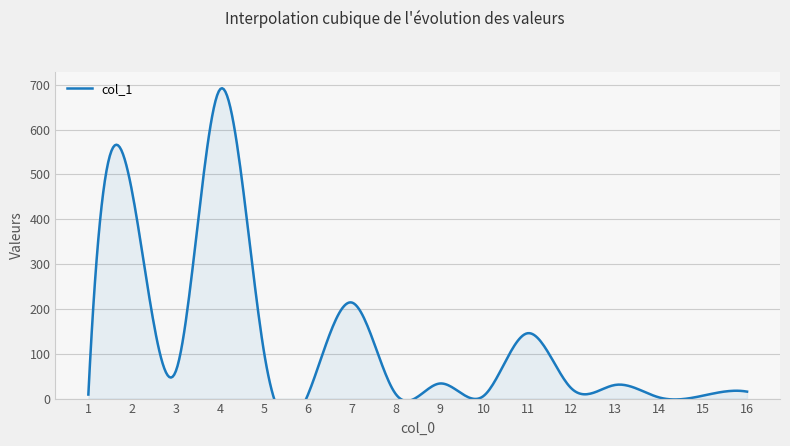

Reading left to right, extract all data points from this chart.

9.0	459.3	63.3	689.8	103.7	8.6	214.2	10.1	33.6	5.9	145.7	22.7	30.5	2.5	6.6	15.5